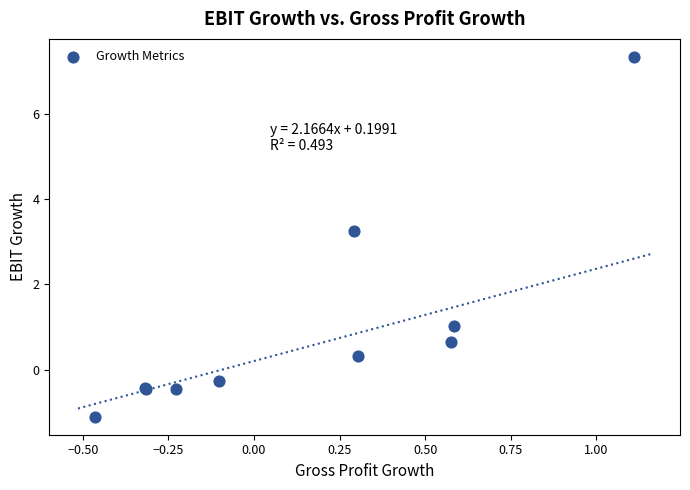

What Y value in the scatter plot is closest to 3?

3.2